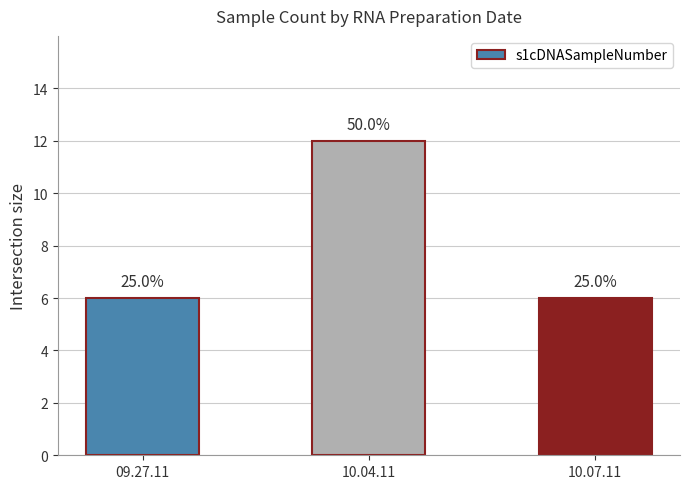

Reading left to right, extract all data points from this chart.

09.27.11=6	10.04.11=12	10.07.11=6